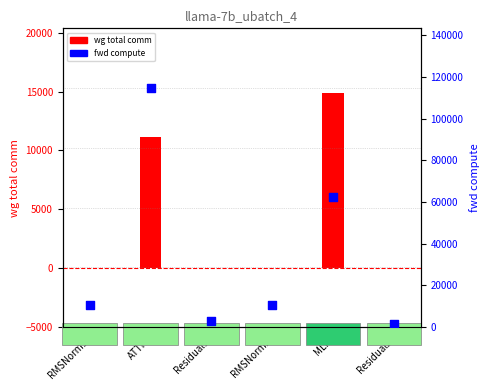

At which category is the sum across all series the highest?

ATTN